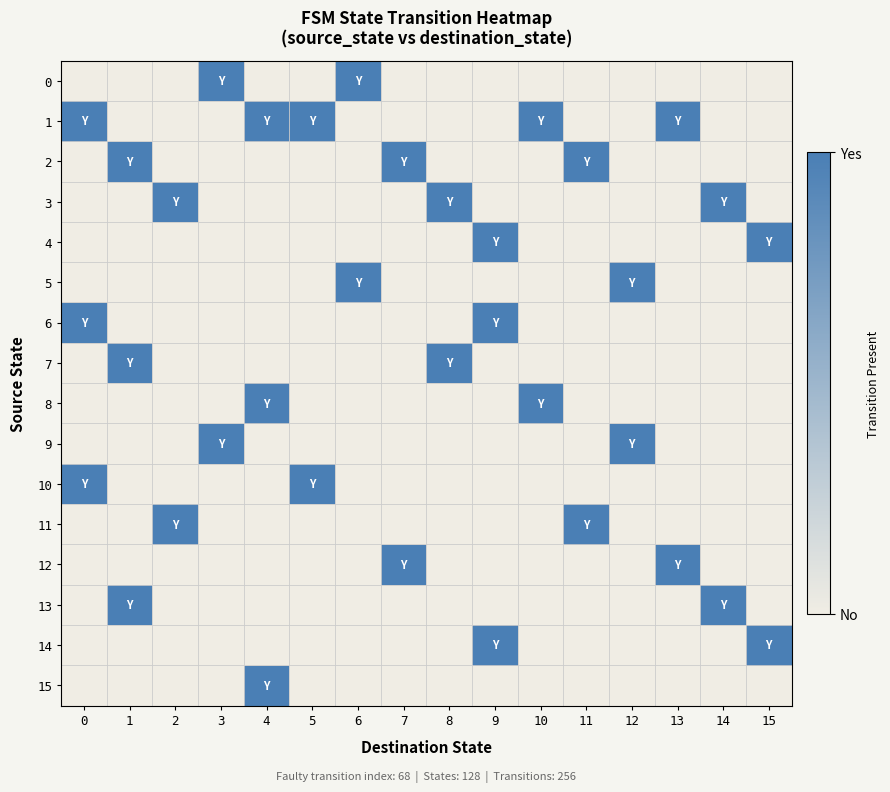

Between 2 and 8, which series saw the biggest shift?

7